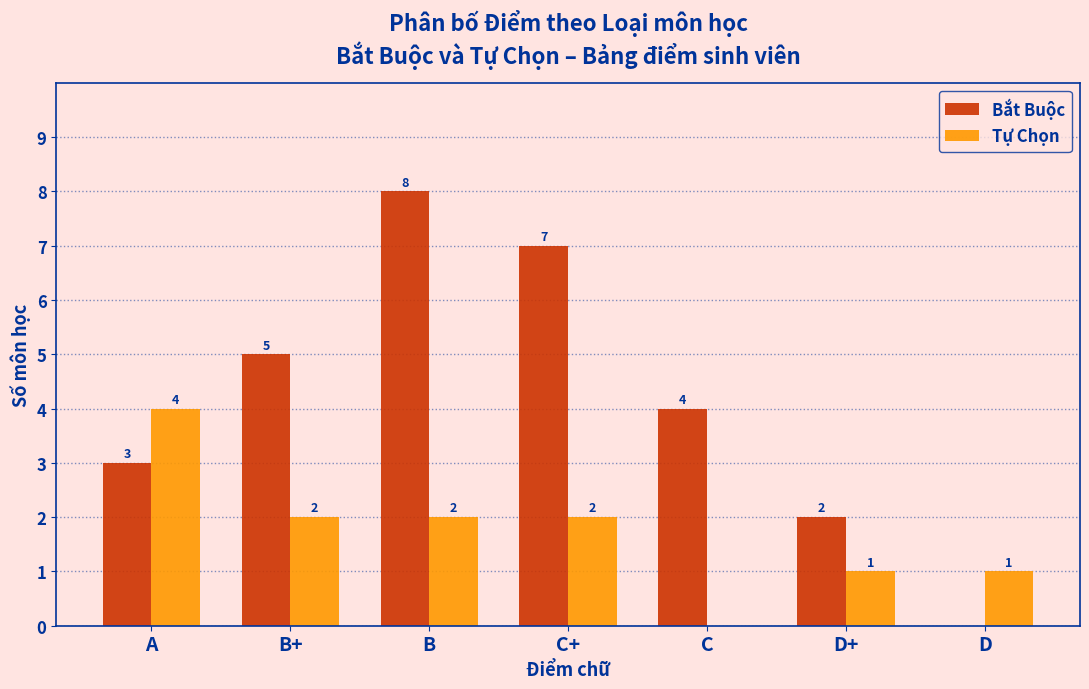

Reading left to right, list all the values displayed in this chart.

Bắt Buộc: 3	5	8	7	4	2	0
Tự Chọn: 4	2	2	2	0	1	1